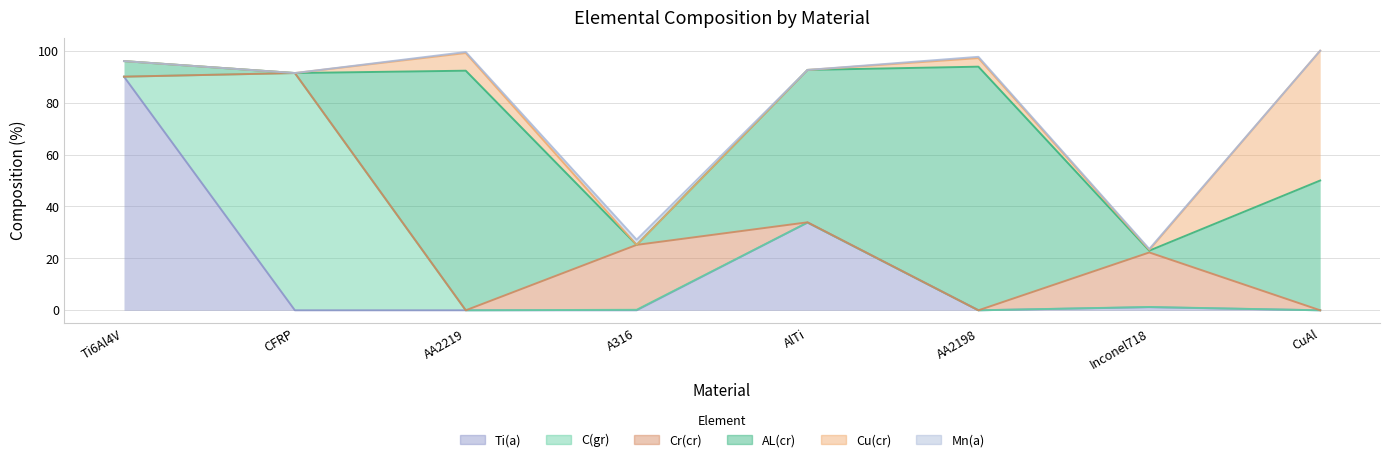

What is the total value across all series at AlTi?

92.6